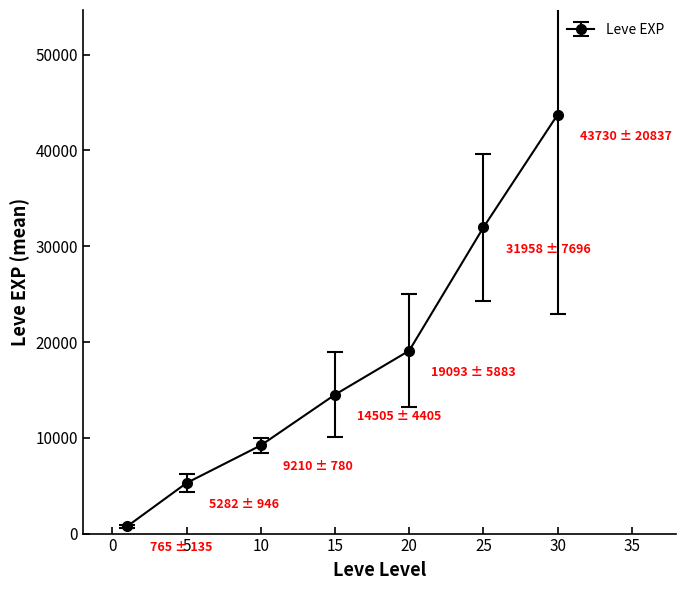

What is the difference between the maximum and minimum values?

42965.0